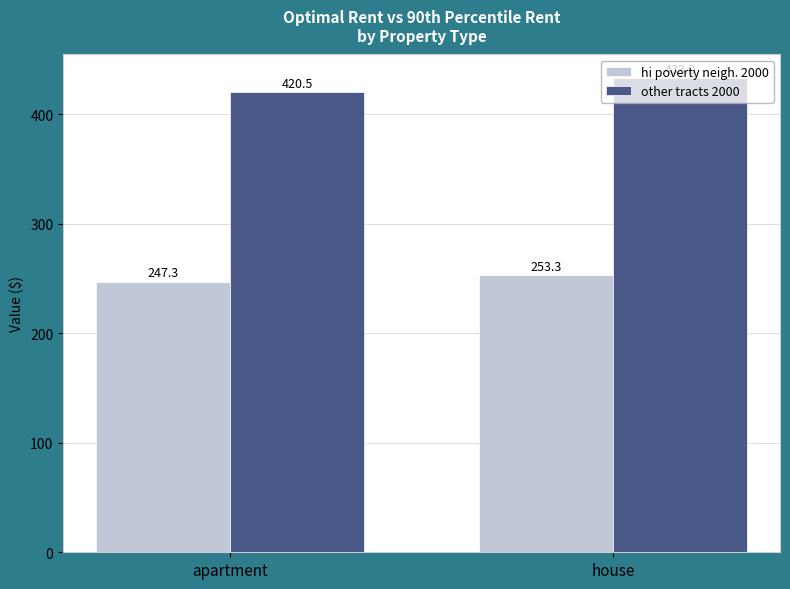

How many data points does each series have?

2